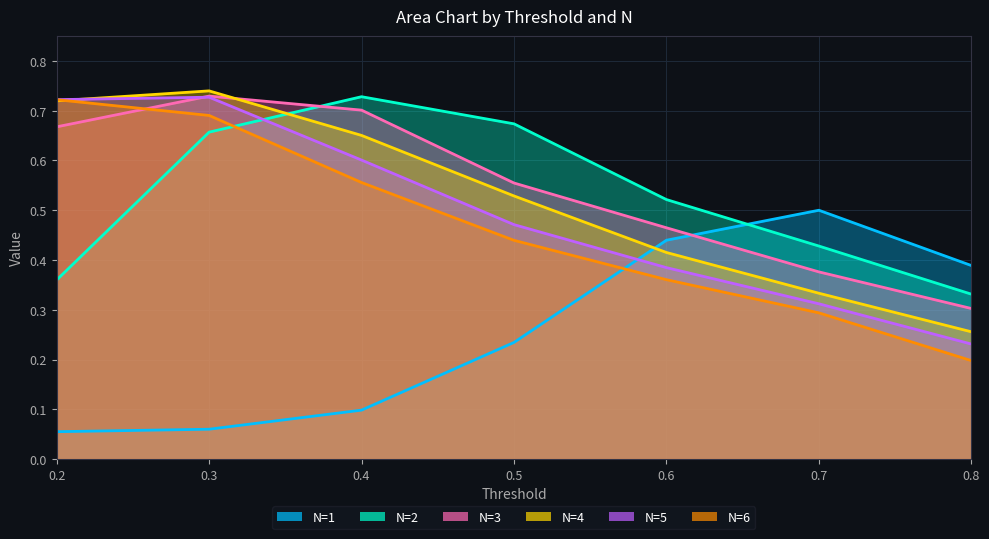

Count the N=1 values in the range 0 to 1.

7